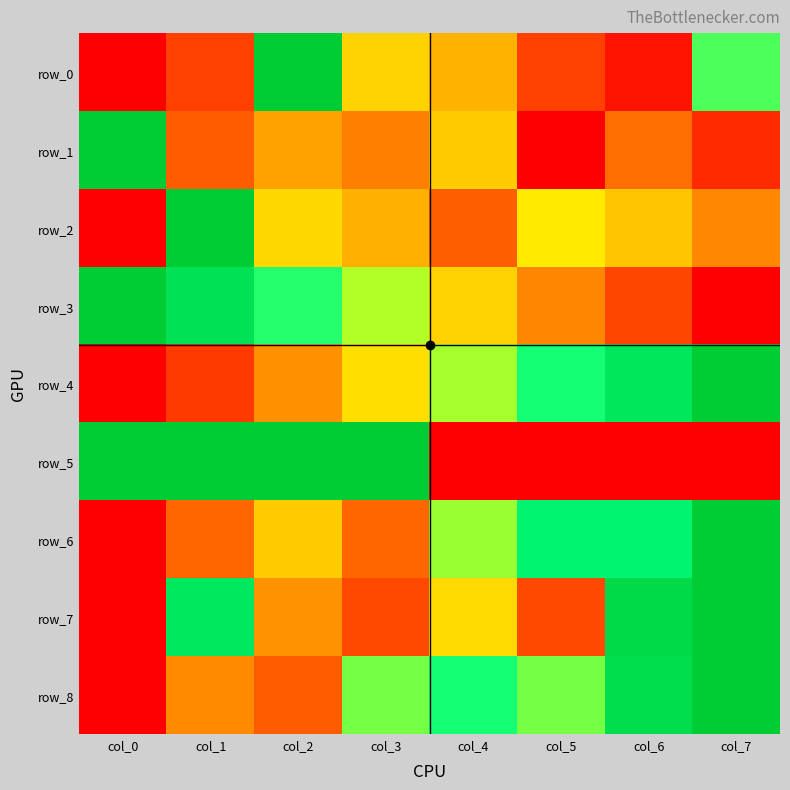

What is the difference between the maximum and minimum values in the row_1 series?

1.0